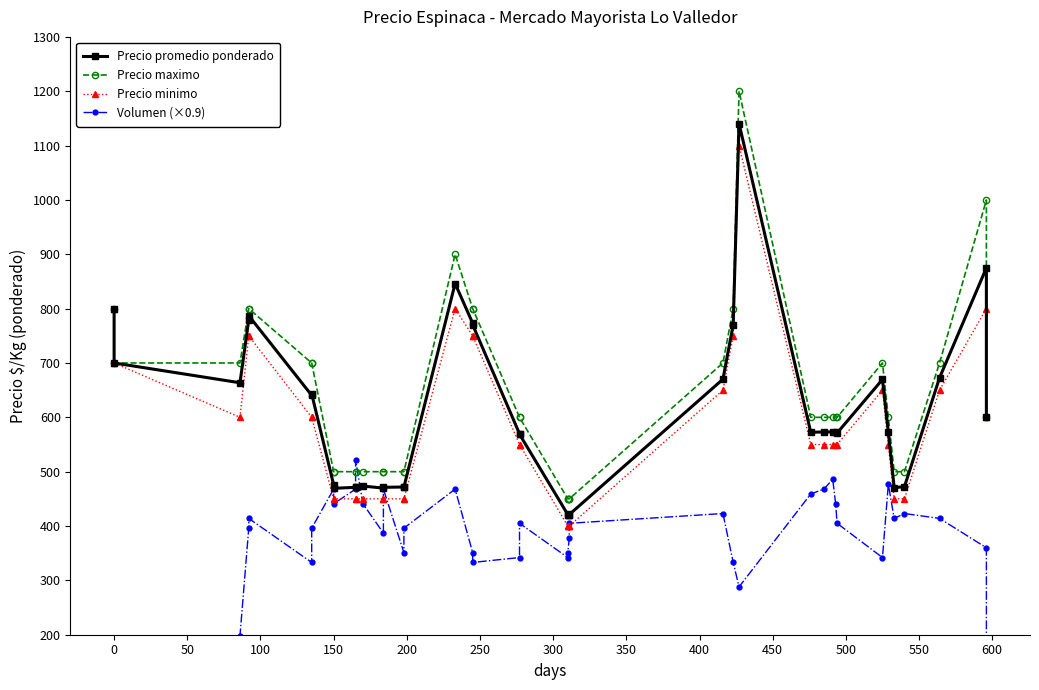

At how many categories does at least one series exceed 102?

40